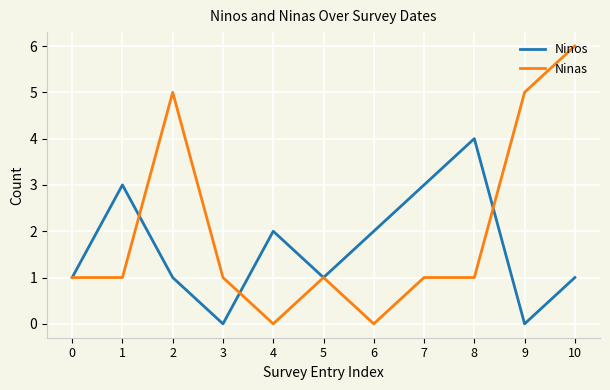

What is the average value of the Ninas series?

2